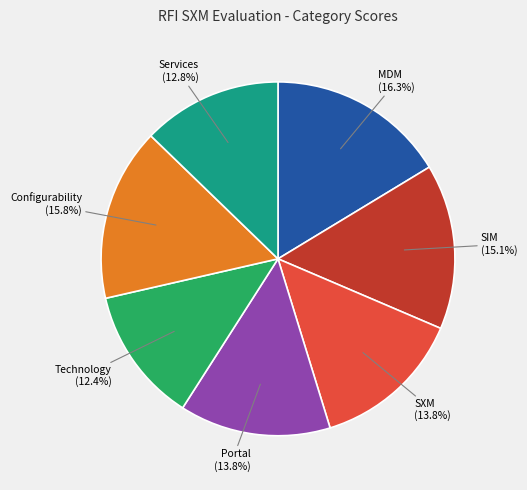

Is there any slice that represents more than half of the pie?

No